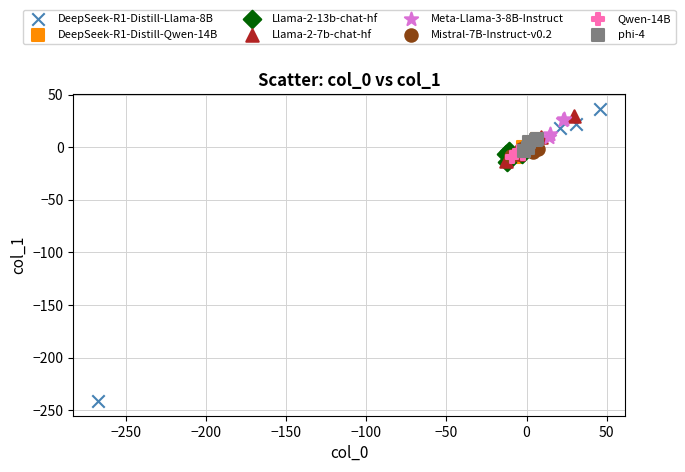

Which series contains the lowest Y value?

DeepSeek-R1-Distill-Llama-8B